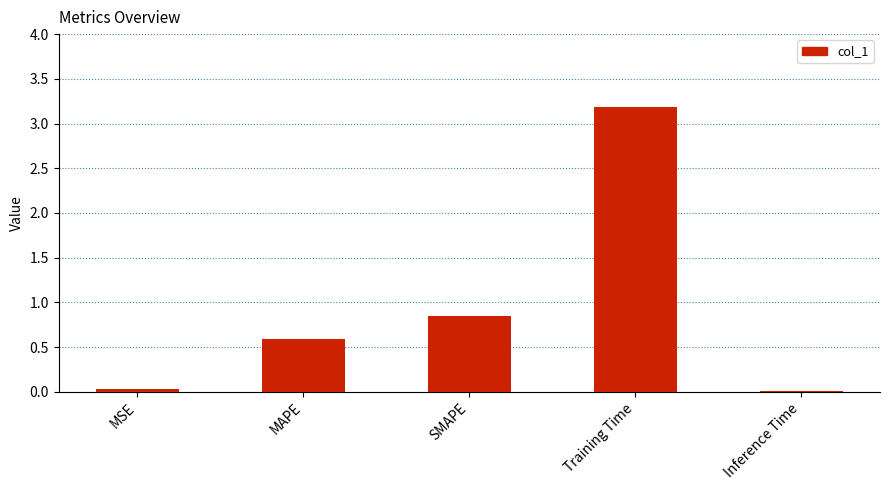

True or false: the data shows 0.4 at SMAPE.

False